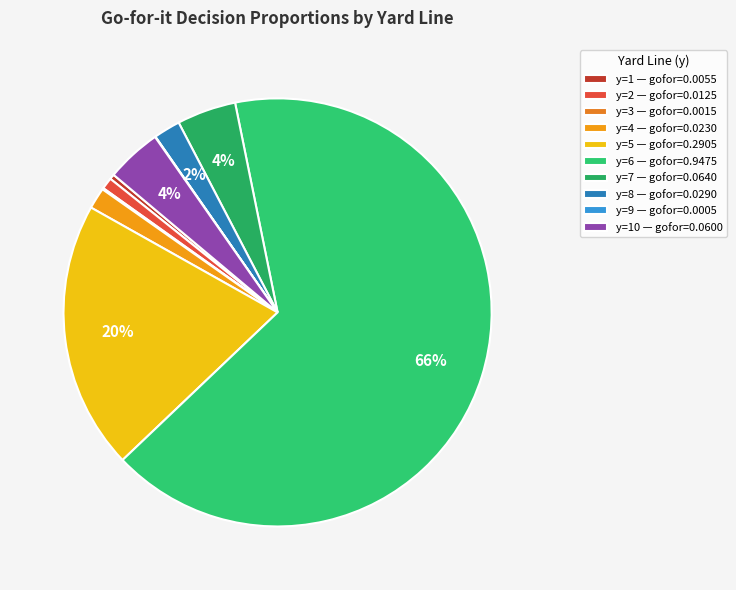

Rank the categories by value from lowest to highest.

y=9, y=3, y=1, y=2, y=4, y=8, y=10, y=7, y=5, y=6